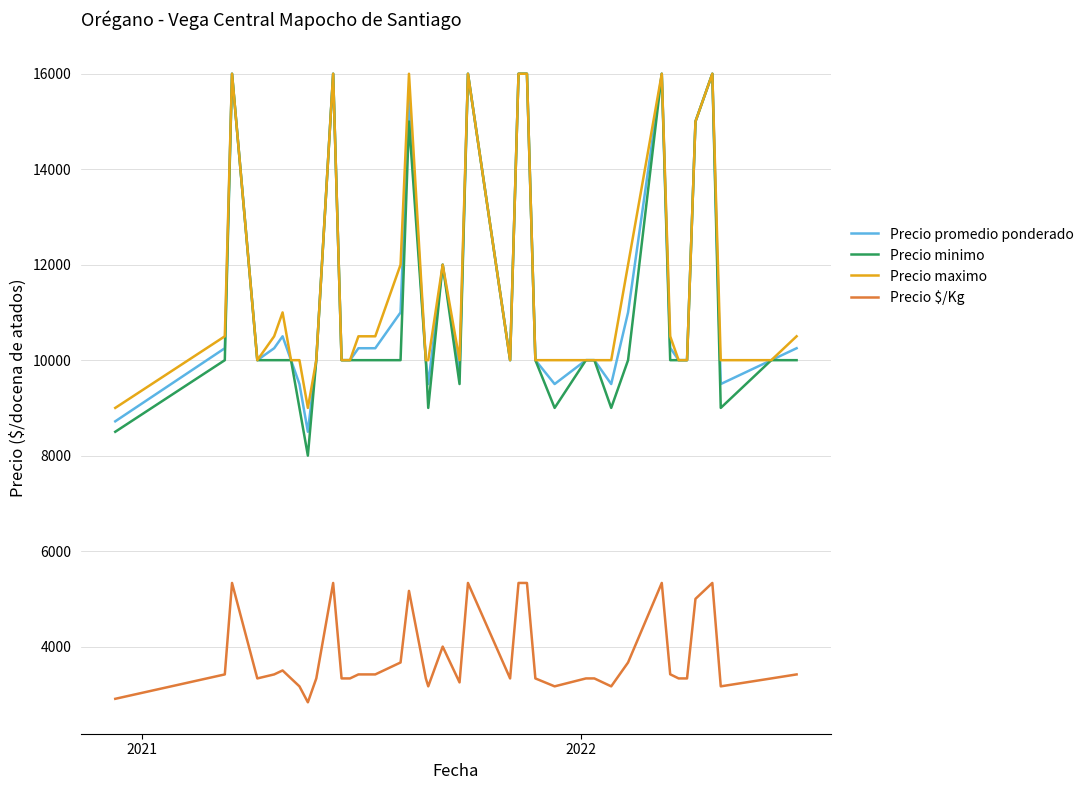

How many series are shown in this chart?

4